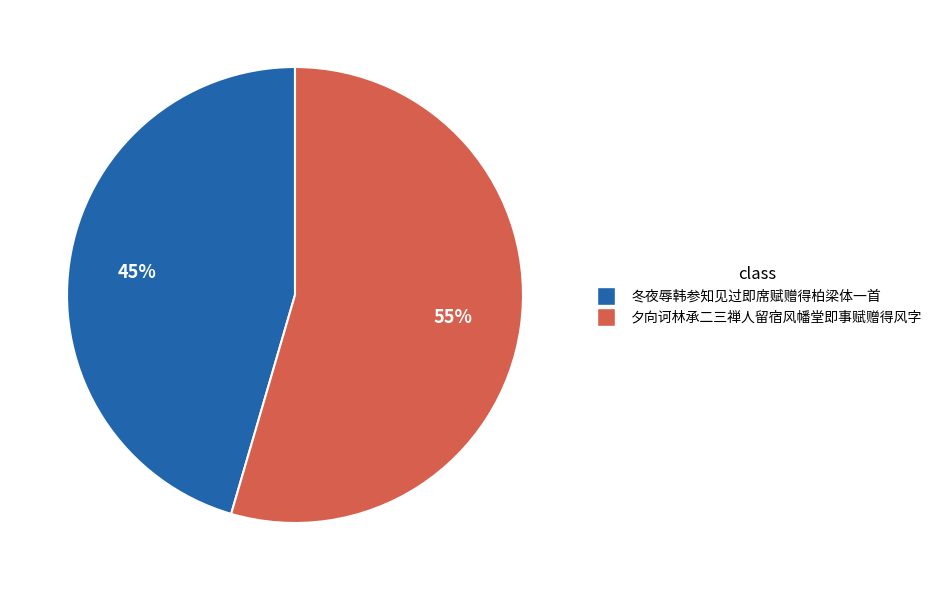

To the nearest percent, what is the combined percentage of 冬夜辱韩参知见过即席赋赠得柏梁体一首 and 夕向诃林承二三禅人留宿风幡堂即事赋赠得风字?

100%